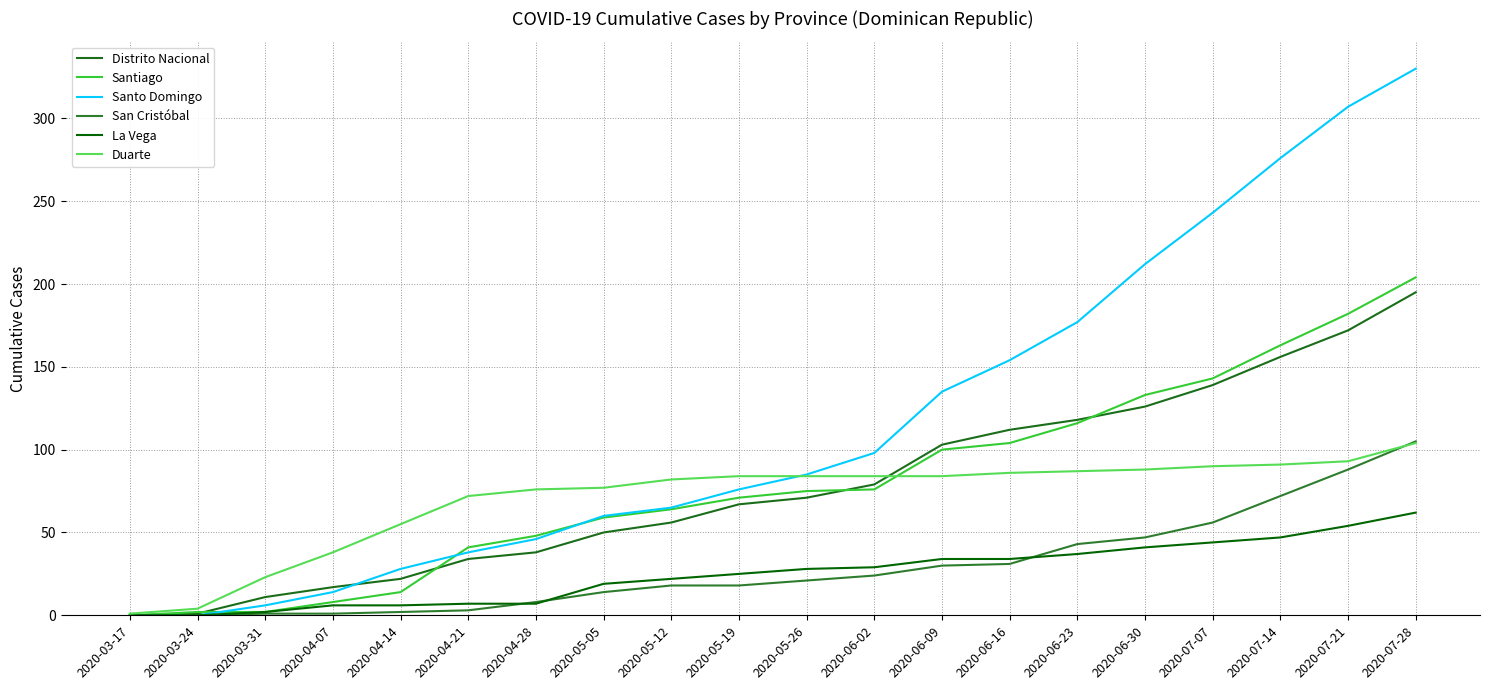

What is the difference between the La Vega values at 2020-05-05 and 2020-04-14?

13